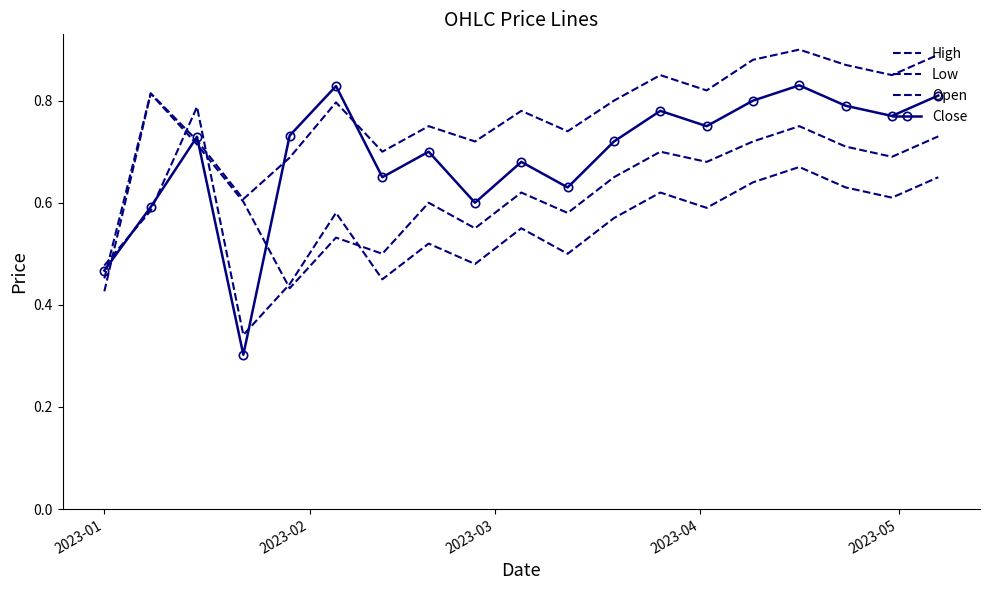

List the series in order of their peak value, highest first.

High, Close, Open, Low